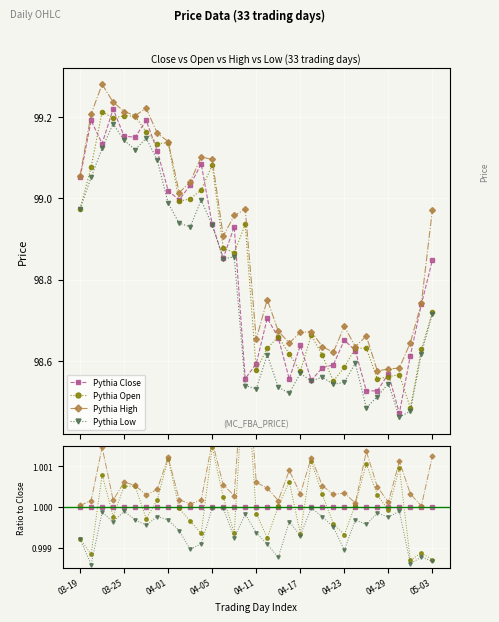

In Close, how many points are lower than both neighbors (excluding endpoints)?

8